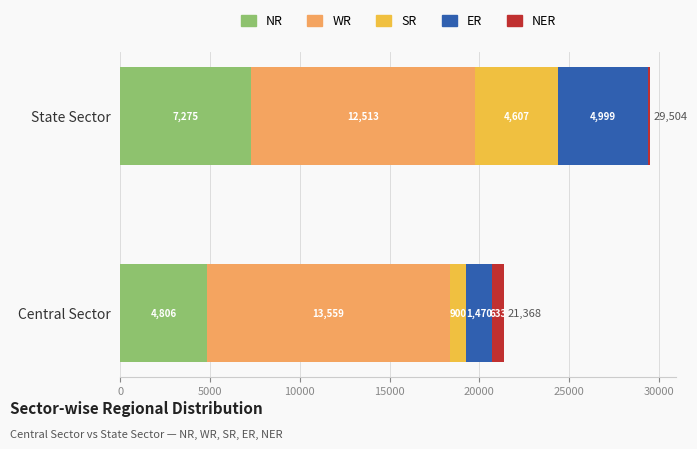

Rank the categories by NR value from lowest to highest.

Central Sector, State Sector